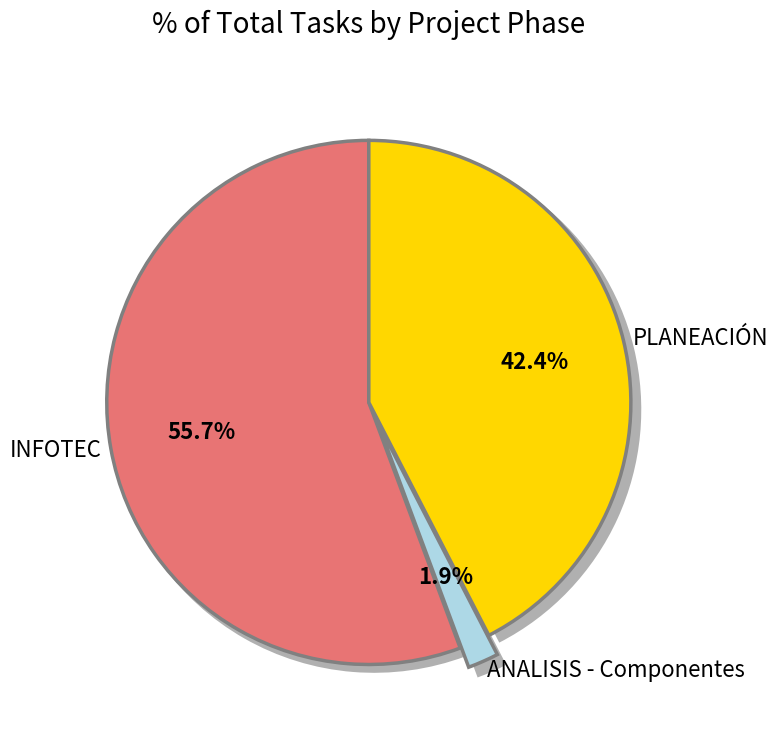

What is the total percentage of ANALISIS - Componentes and INFOTEC?

57.6%